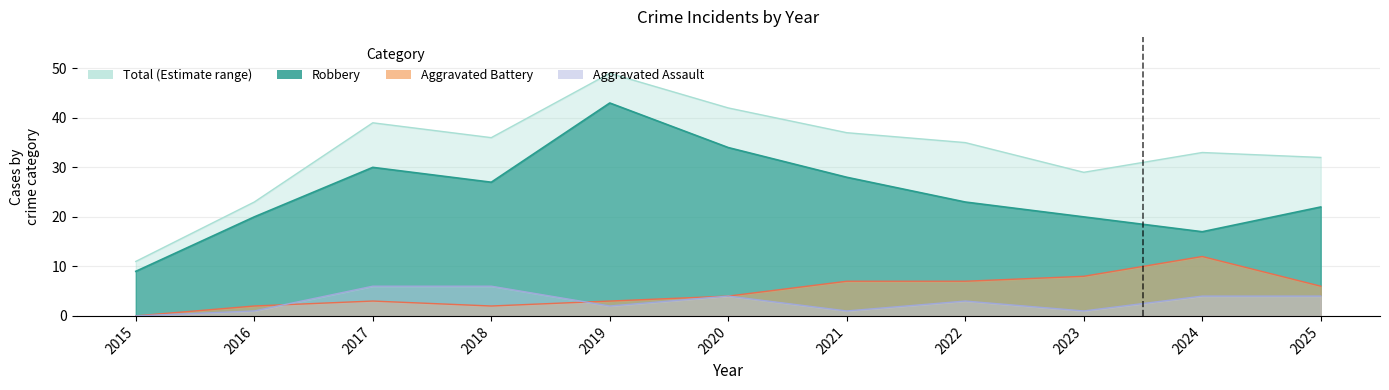

What is the average value of the Robbery series?

25